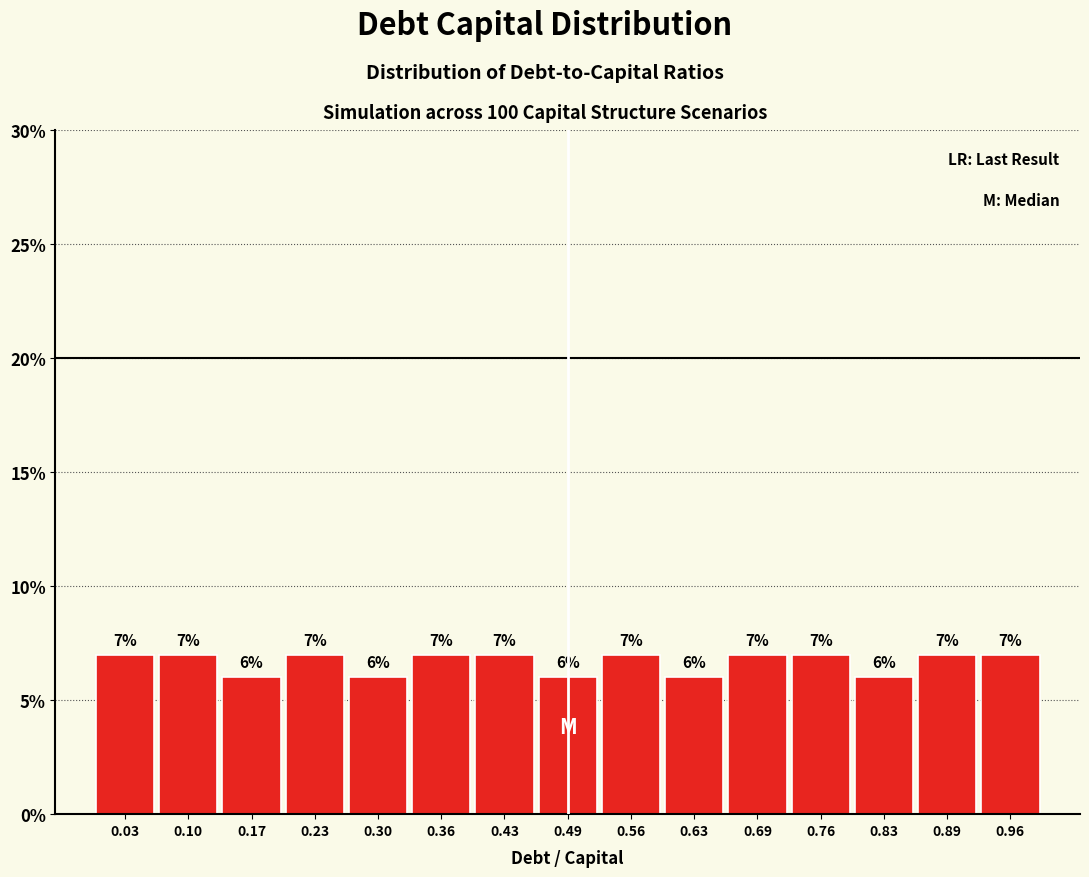

What is the height of the bar covering 0.264 to 0.330 on the x-axis? The bar edges are not printed on the chart, so give them approximately, as read against the axis.

6